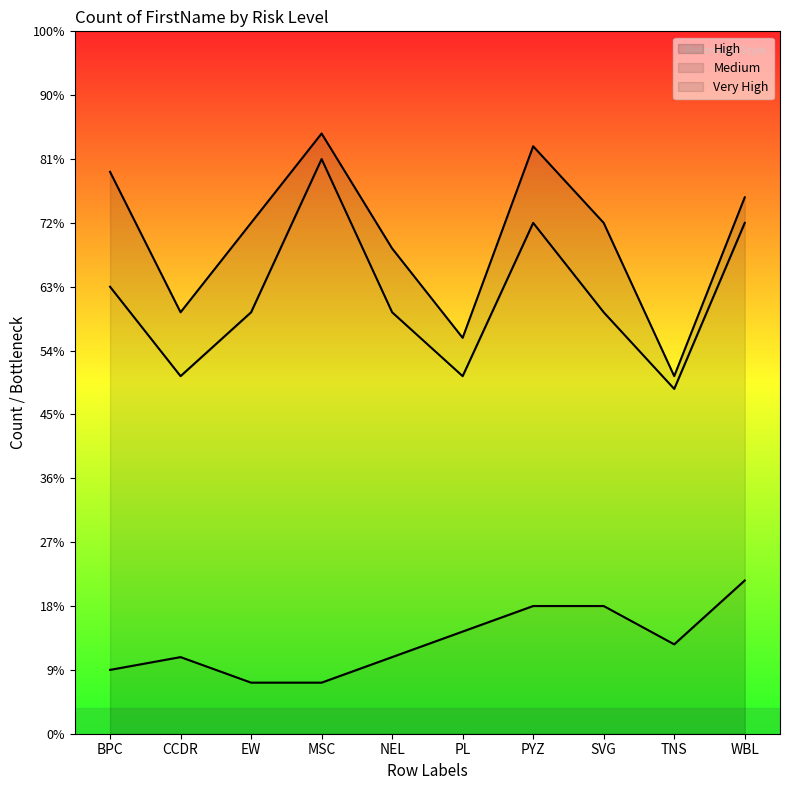

Which series has the largest total across all categories?

Medium